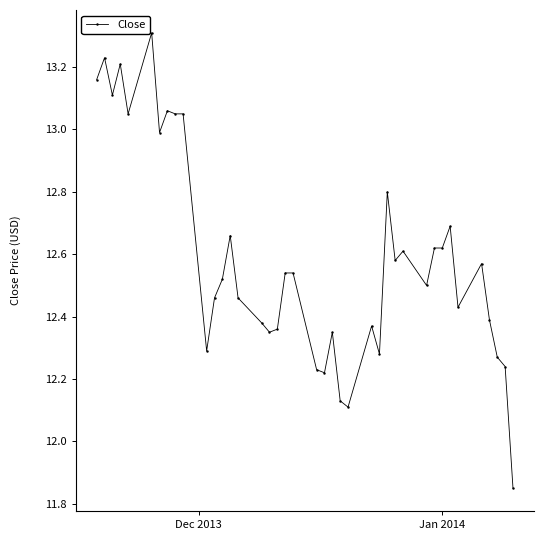

Does the chart have visible grid lines?

No